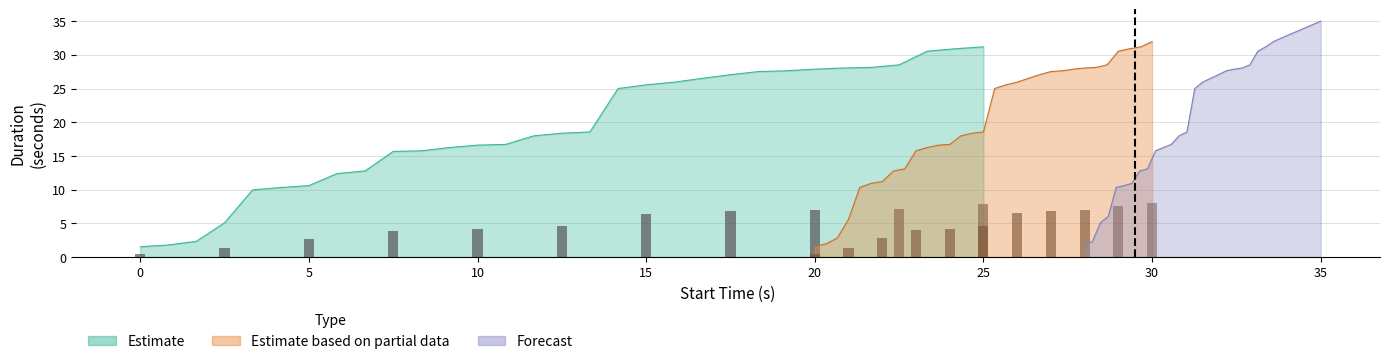

Rank the series by their maximum value, from highest to lowest.

Forecast, Estimate based on partial data, Estimate